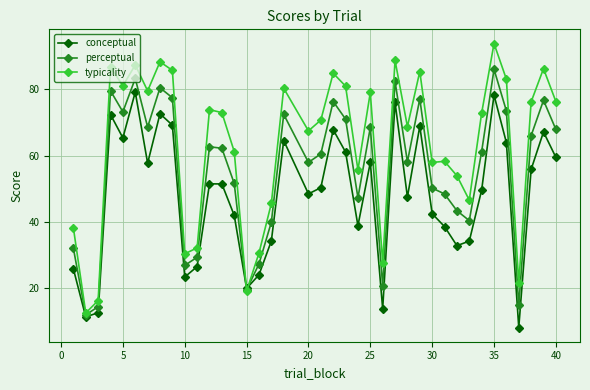

At how many categories does at least one series exceed 18?

37